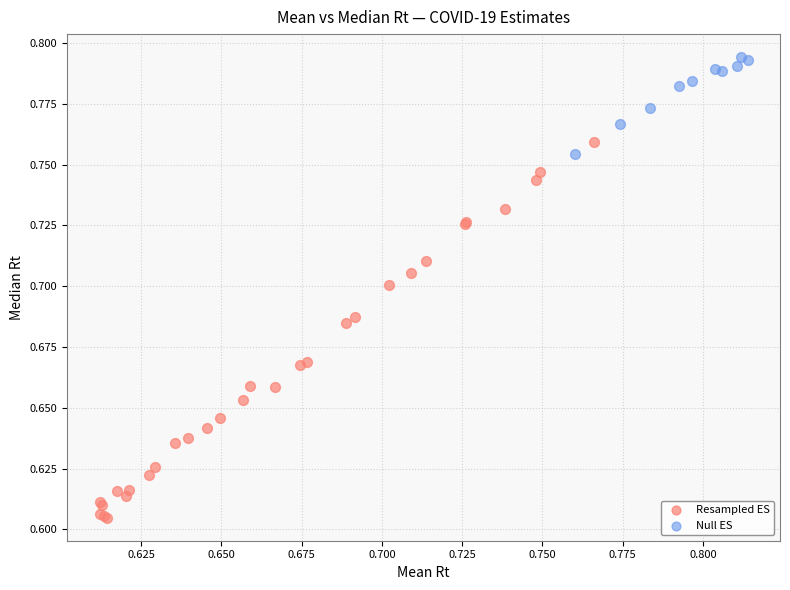

Which series reaches the minimum Y coordinate?

Resampled ES